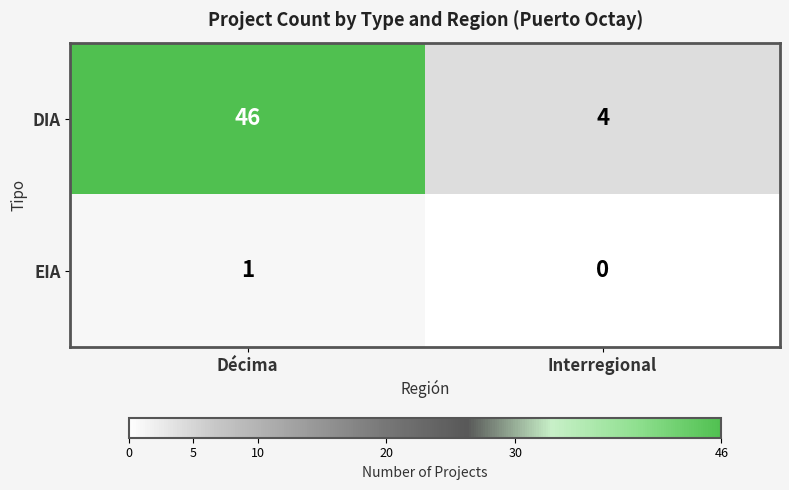

Is it true that EIA equals 0 at Interregional?

True